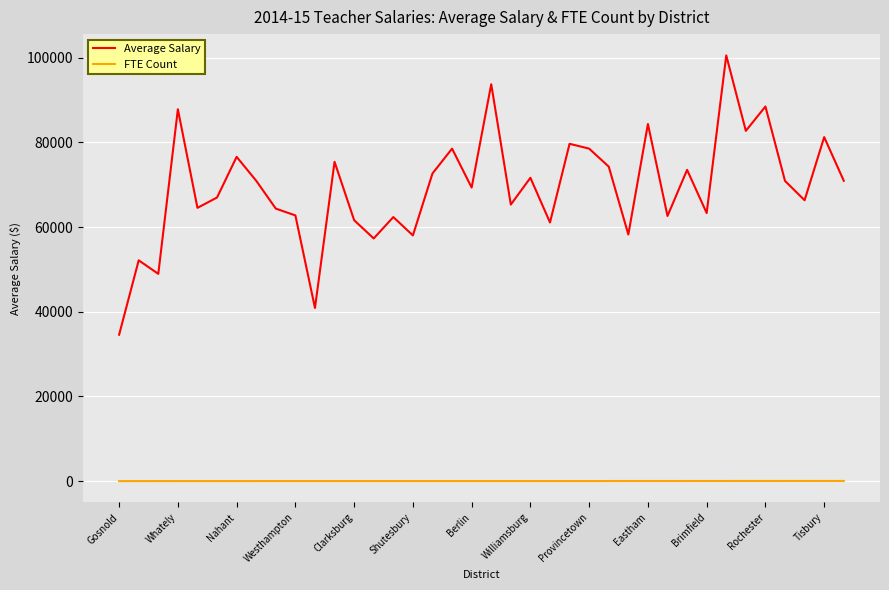

List the series in order of their overall mean, lowest first.

FTE Count, Average Salary